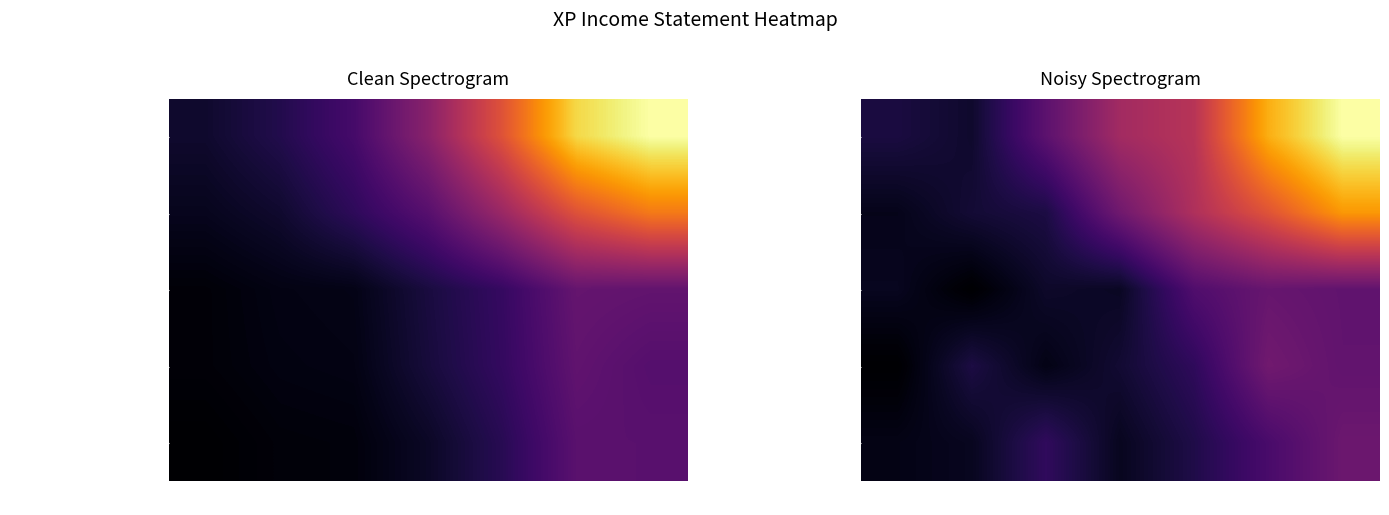

What is the average value of the Operating Income or Loss series?

387060.1